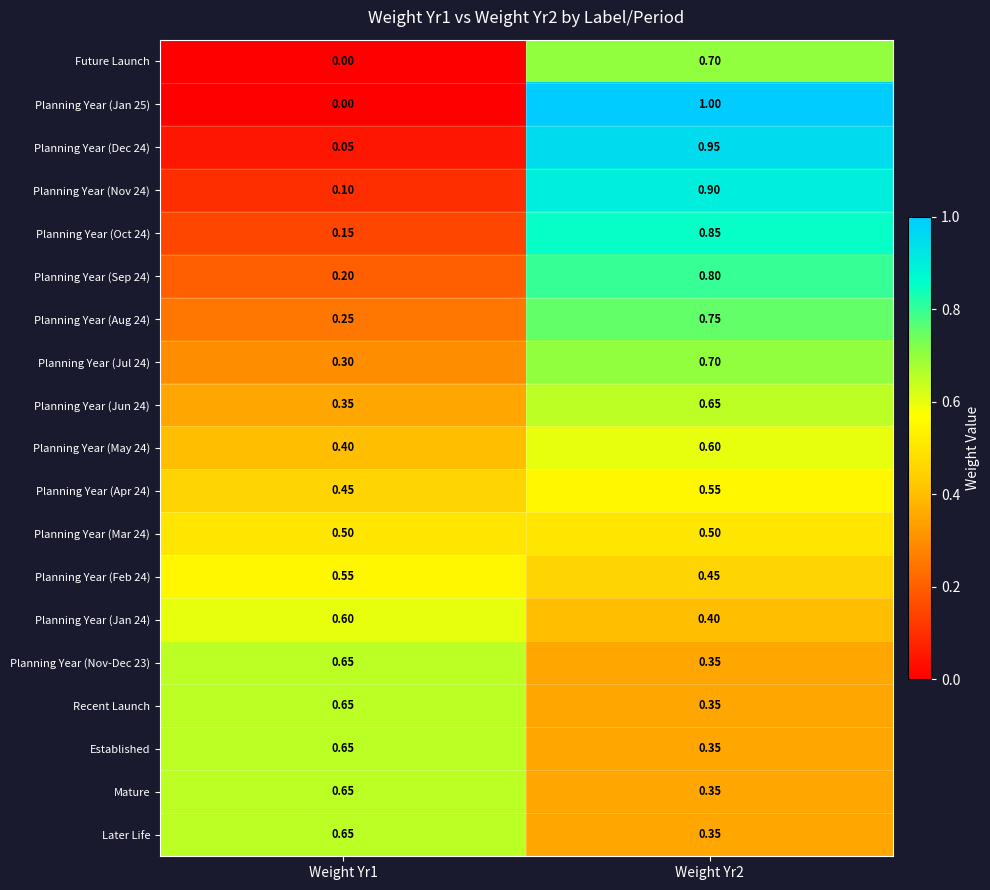

How many data points does each series have?

2